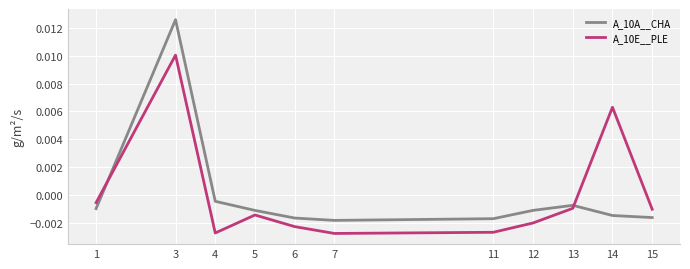

Where does the A_10A__CHA series first go above 0?

3